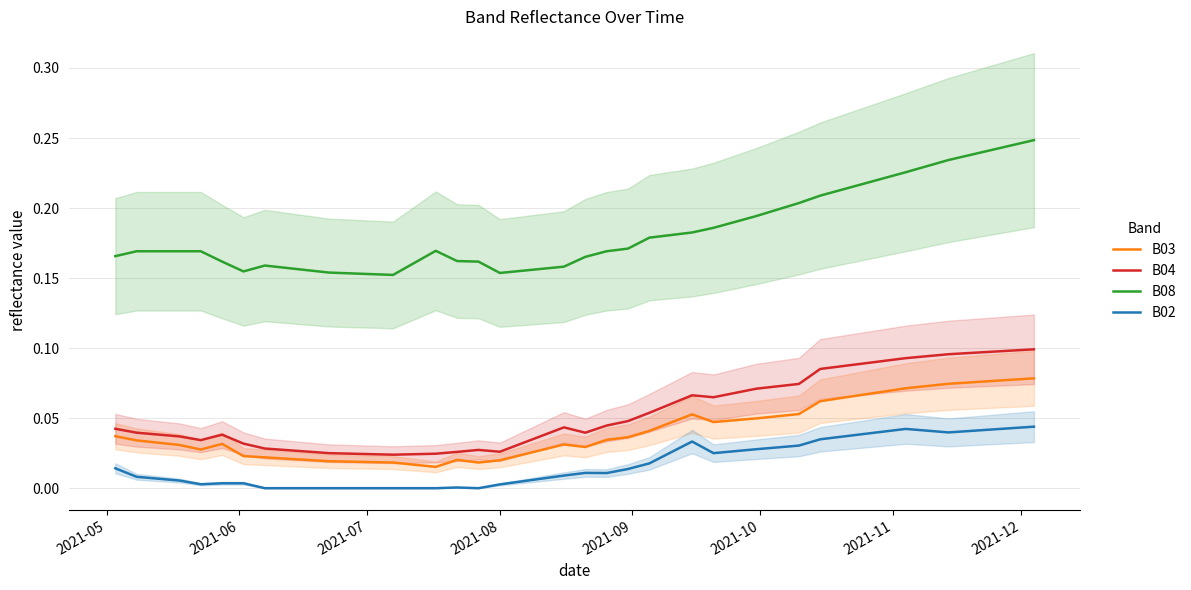

What is the greatest value displayed?

0.2